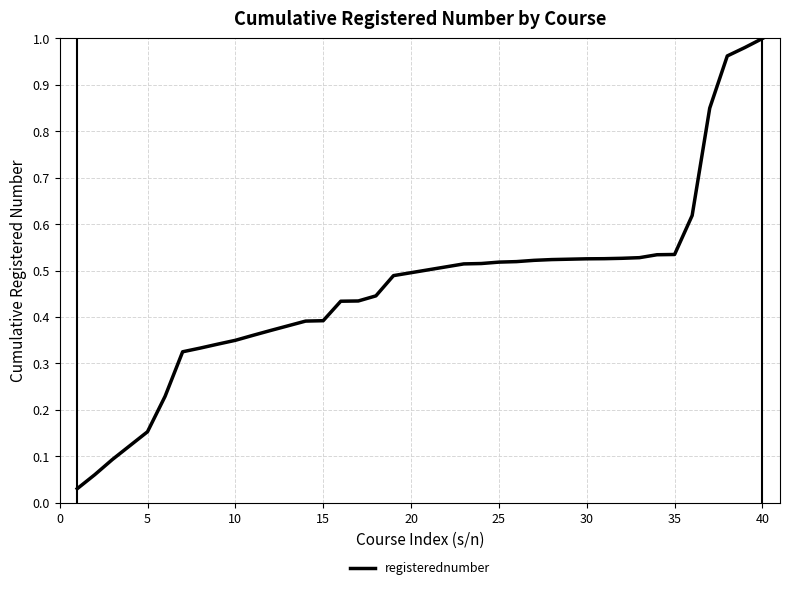

Reading left to right, extract all data points from this chart.

0.0	0.1	0.1	0.1	0.2	0.2	0.3	0.3	0.3	0.3	0.4	0.4	0.4	0.4	0.4	0.4	0.4	0.4	0.5	0.5	0.5	0.5	0.5	0.5	0.5	0.5	0.5	0.5	0.5	0.5	0.5	0.5	0.5	0.5	0.5	0.6	0.8	1.0	1.0	1.0